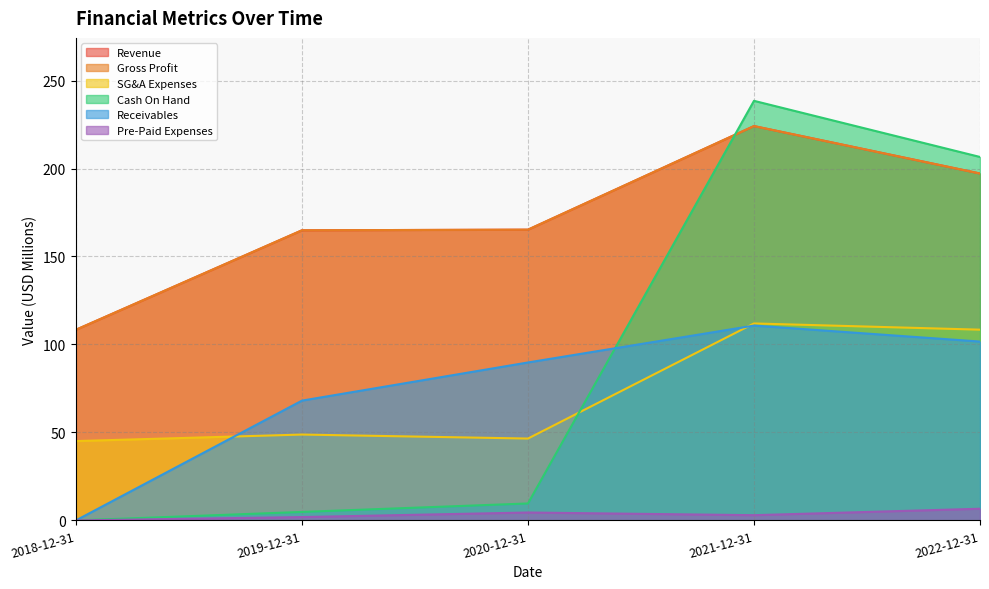

What is the approximate value of Cash On Hand at 2020-12-31?

9.6